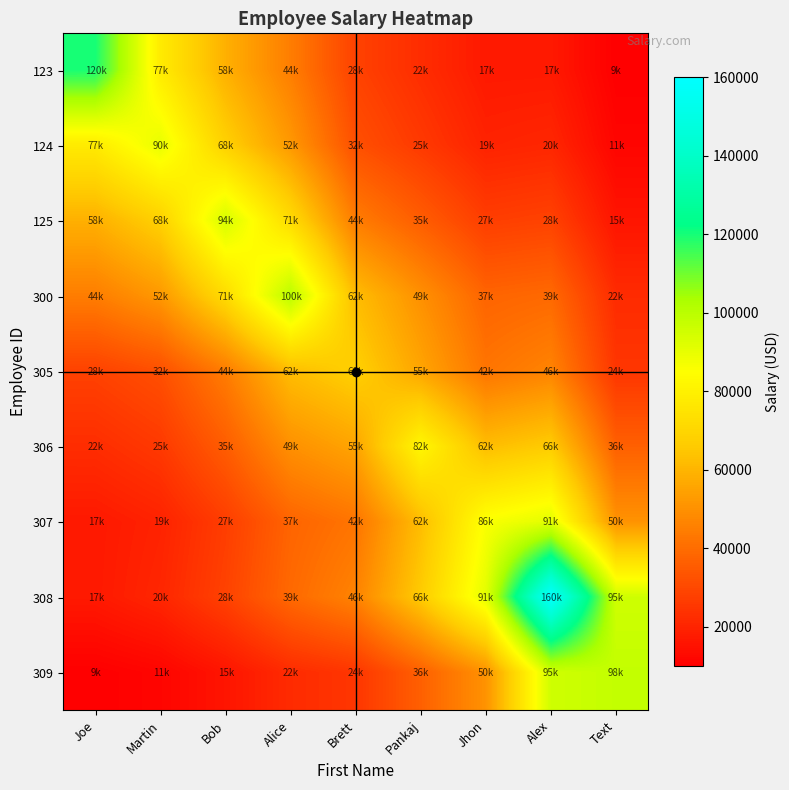

Which series changed the most between Martin and Alice?

300